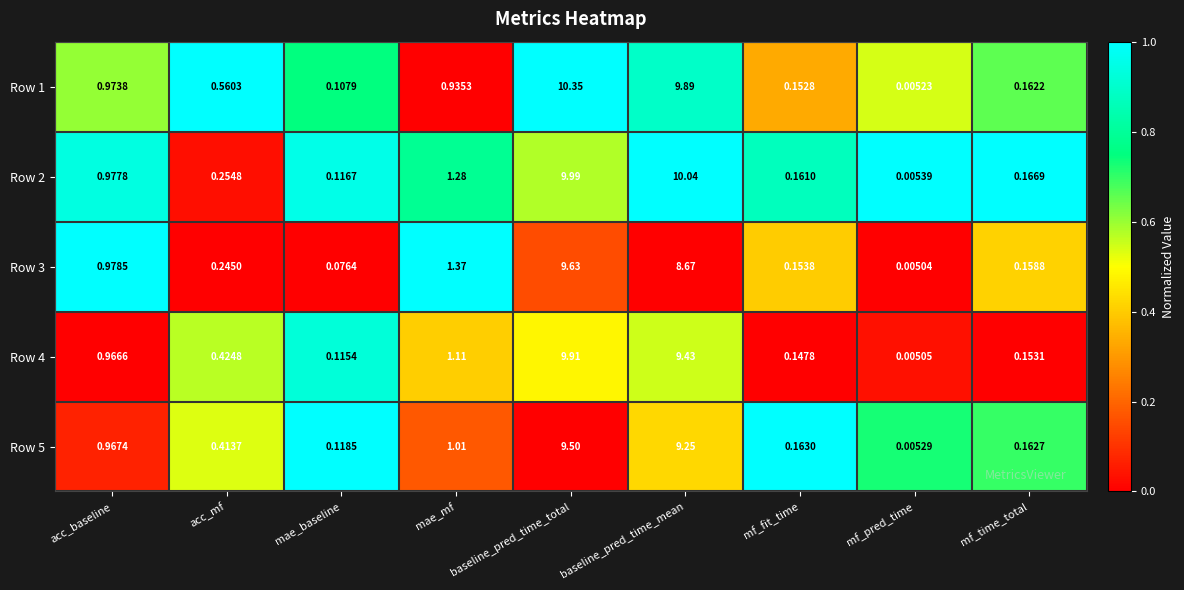

How many series are shown in this chart?

5